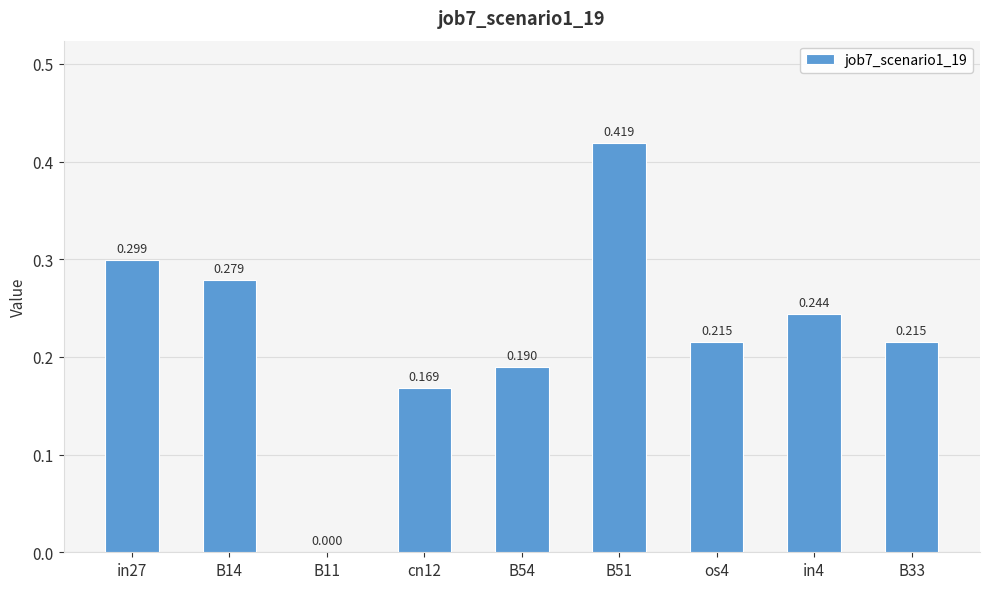

At which label is the value closest to 0?

B11